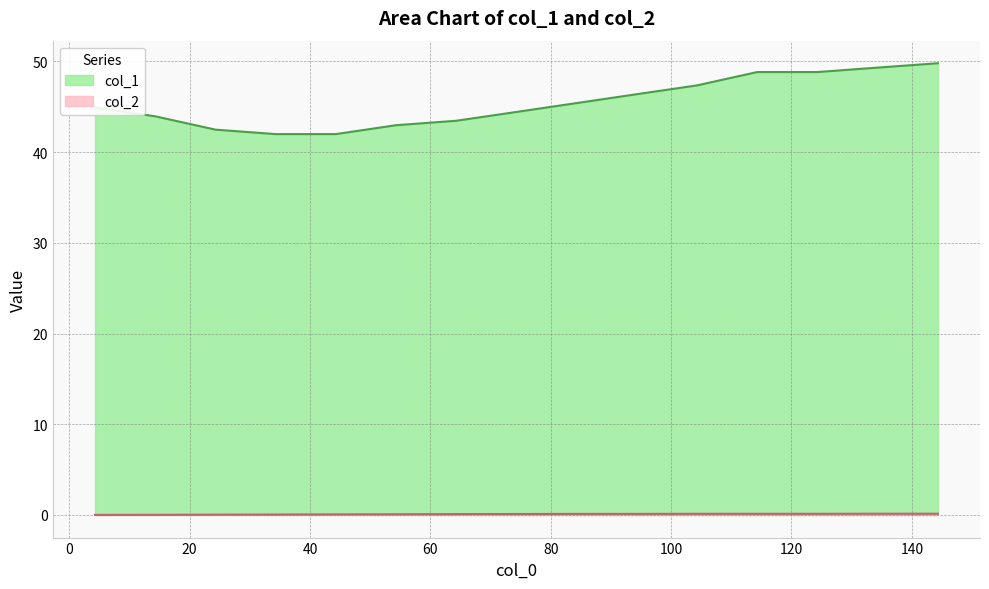

True or false: col_1 and col_2 cross at least once.

False